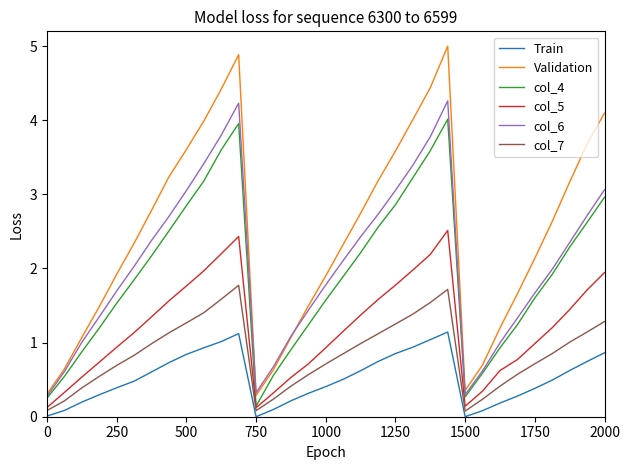

Which series has the largest range (max minus min)?

Validation